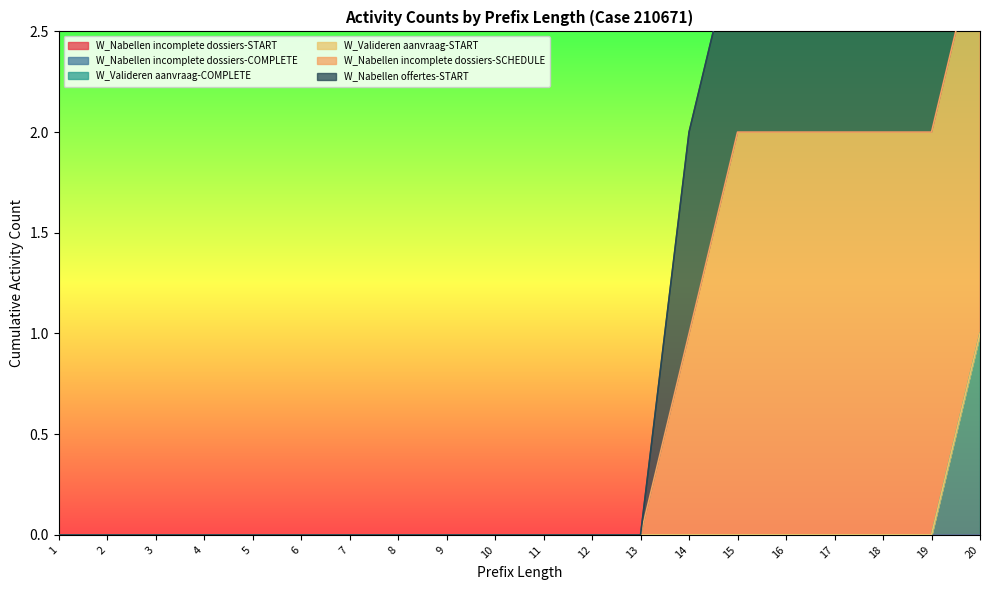

Is it true that W_Nabellen offertes-START equals -1 at 5?

False